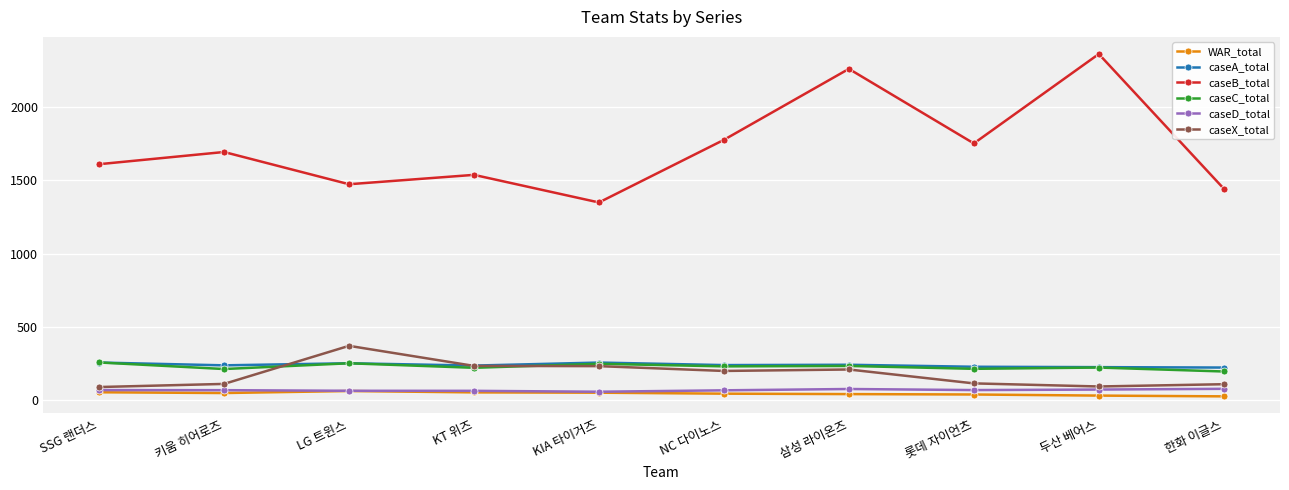

What is the highest value of the WAR_total series?

63.0